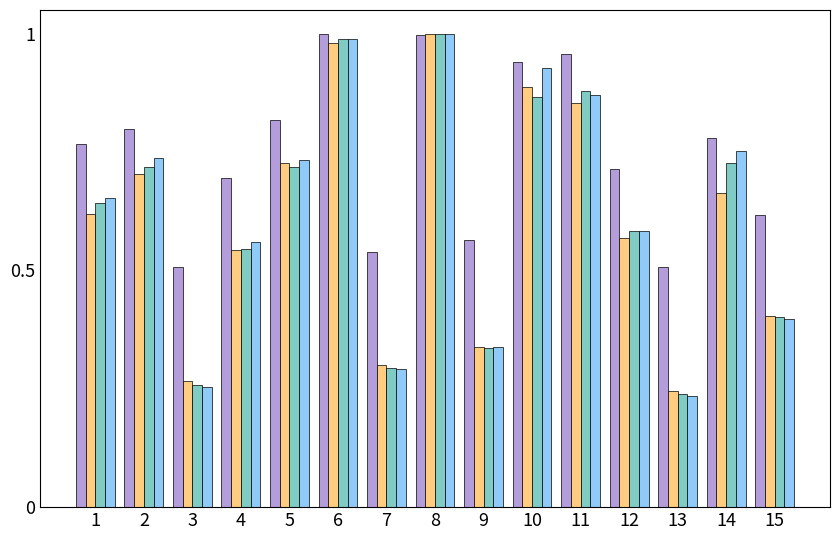

What is the total value across all series at 9?

1.6